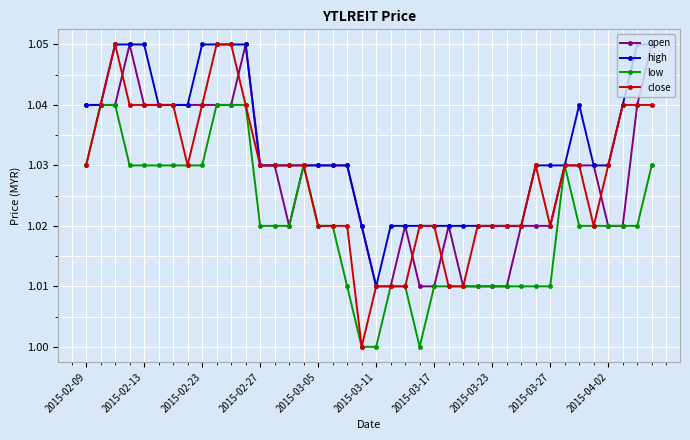

Which series has the largest range (max minus min)?

close